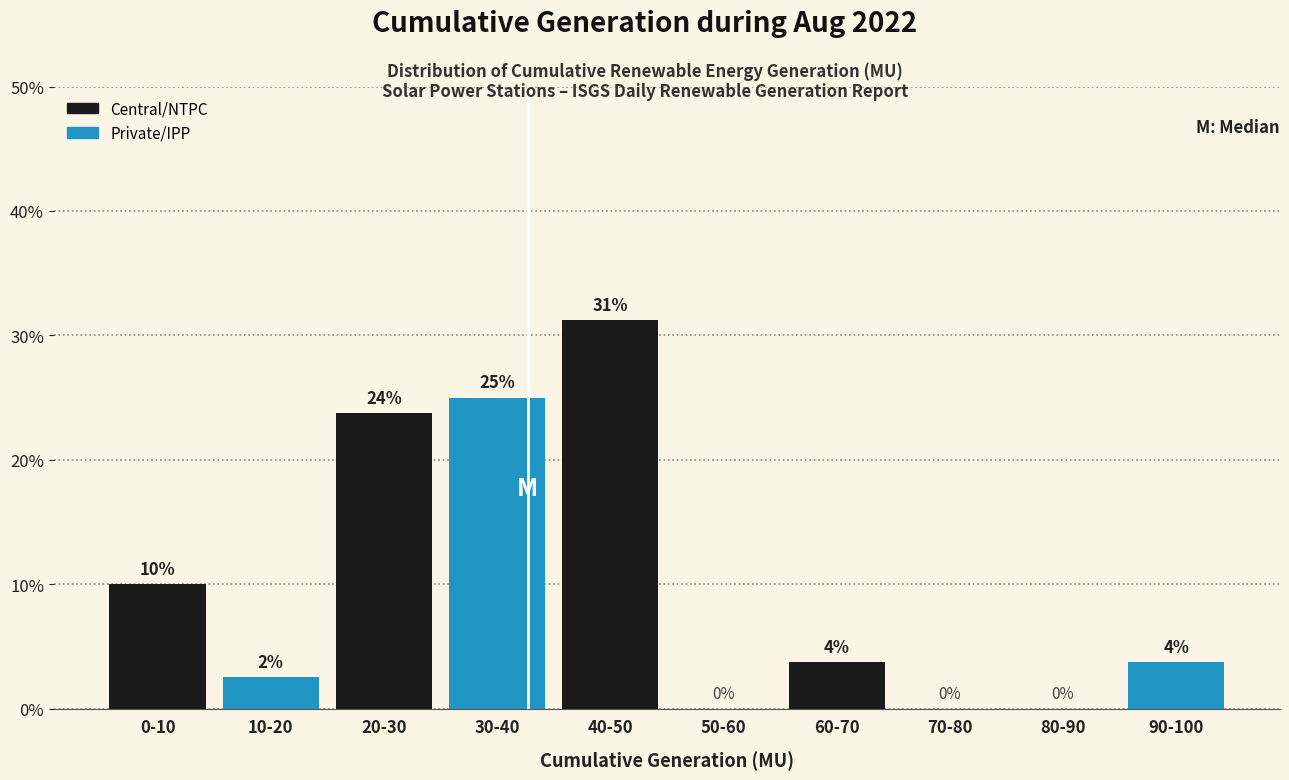

Where does the data first go above 3?

0-10